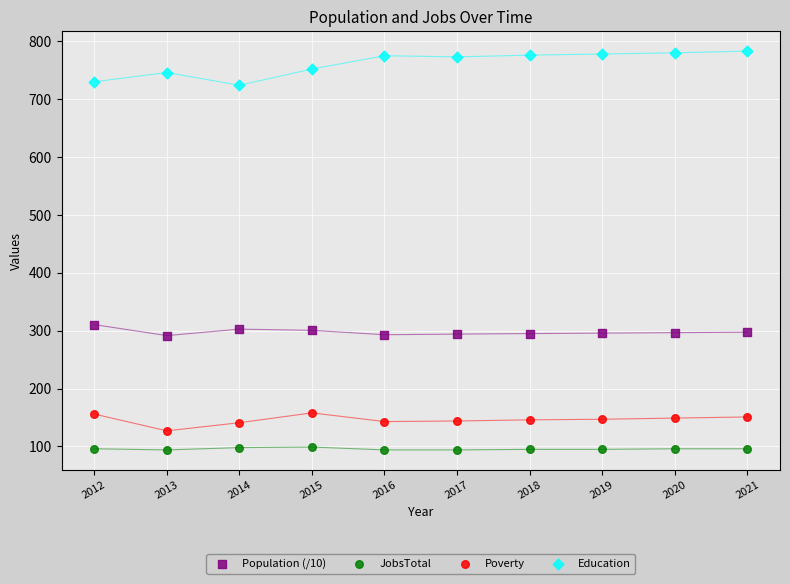

Which series has the widest spread of Y values?

Education